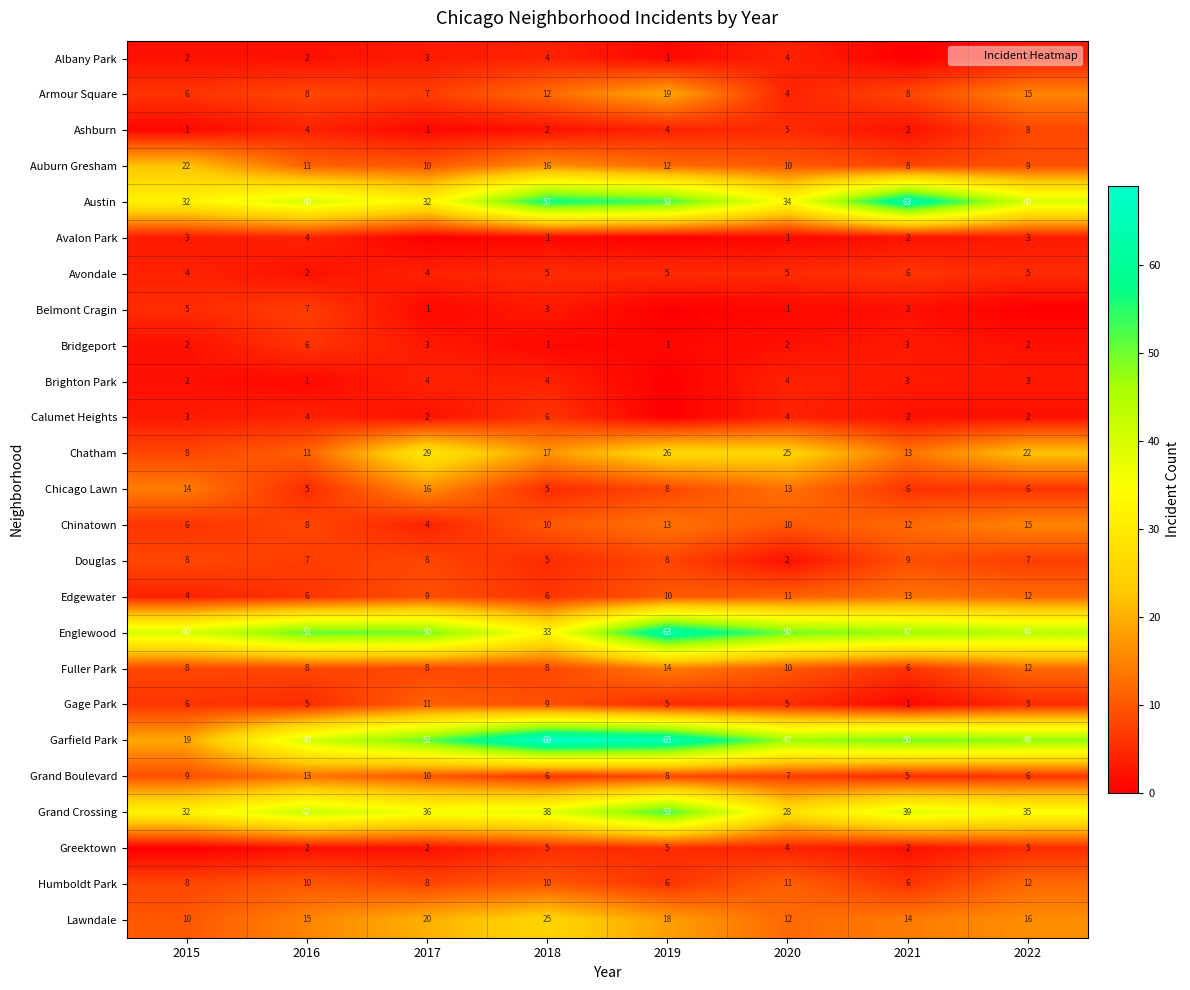

How many series are shown in this chart?

25